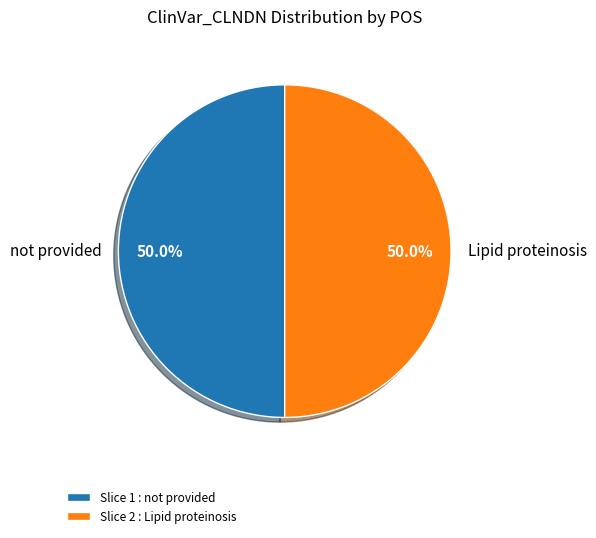

What percentage is the not provided slice, to the nearest percent?

50%